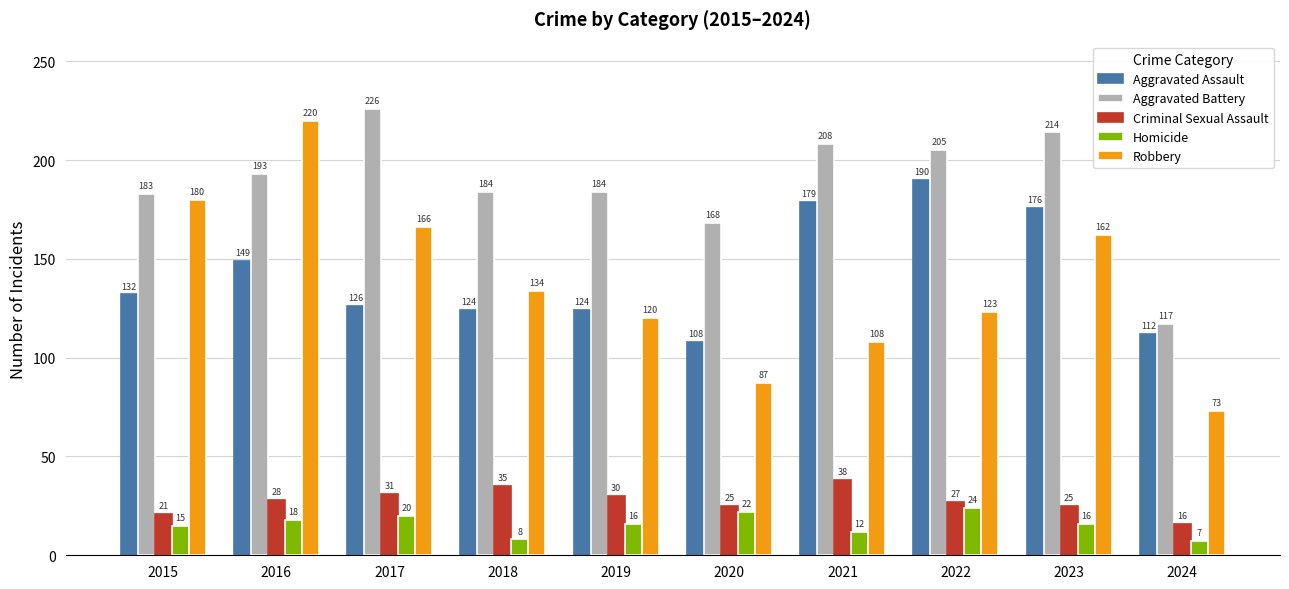

Reading left to right, what are all the values shown in this chart?

Aggravated Assault: 2015=132	2016=149	2017=126	2018=124	2019=124	2020=108	2021=179	2022=190	2023=176	2024=112
Aggravated Battery: 2015=183	2016=193	2017=226	2018=184	2019=184	2020=168	2021=208	2022=205	2023=214	2024=117
Criminal Sexual Assault: 2015=21	2016=28	2017=31	2018=35	2019=30	2020=25	2021=38	2022=27	2023=25	2024=16
Homicide: 2015=15	2016=18	2017=20	2018=8	2019=16	2020=22	2021=12	2022=24	2023=16	2024=7
Robbery: 2015=180	2016=220	2017=166	2018=134	2019=120	2020=87	2021=108	2022=123	2023=162	2024=73